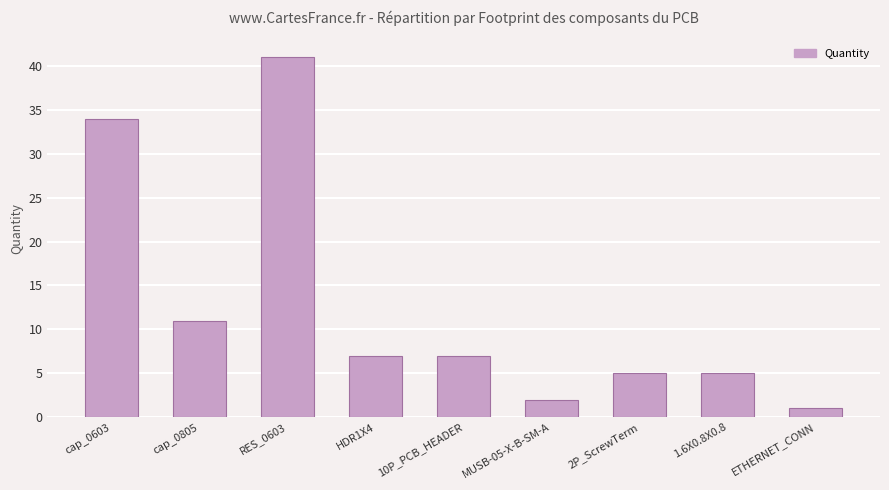

How many bars are there in total?

9